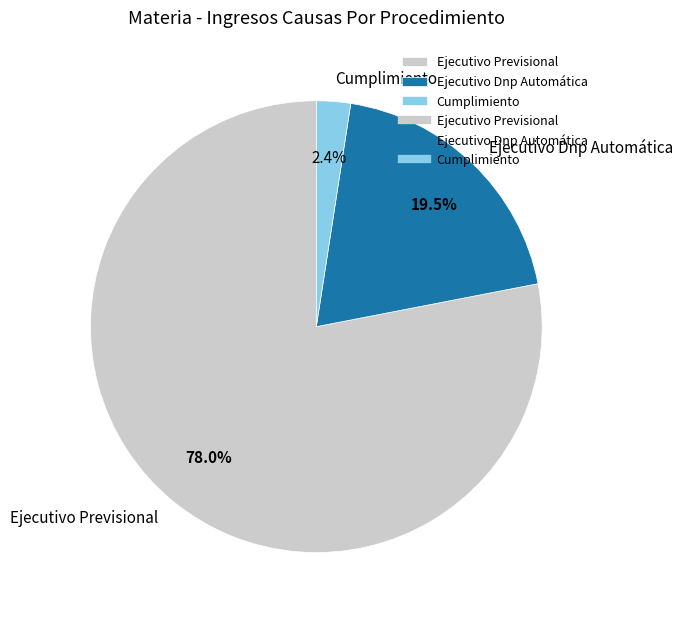

What is the total percentage of Ejecutivo Dnp Automática and Ejecutivo Previsional?

97.6%